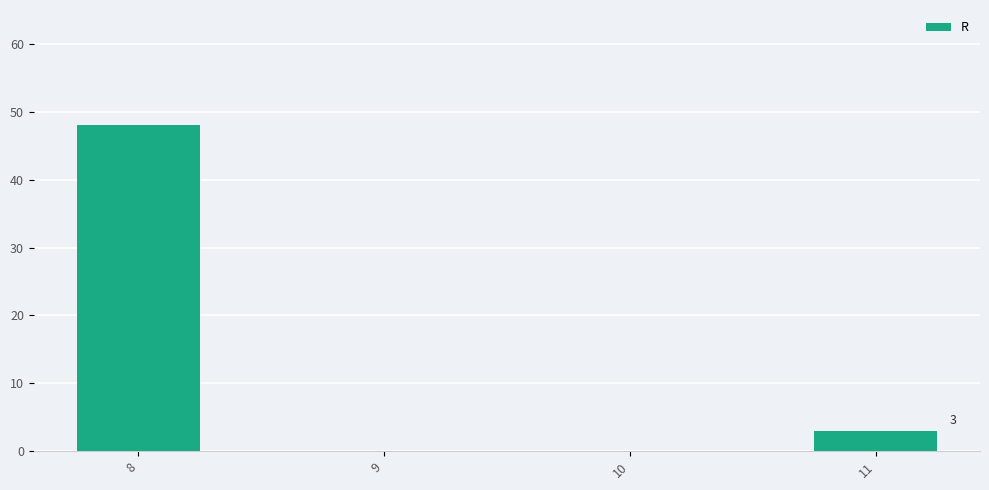

What is the greatest value displayed?

48